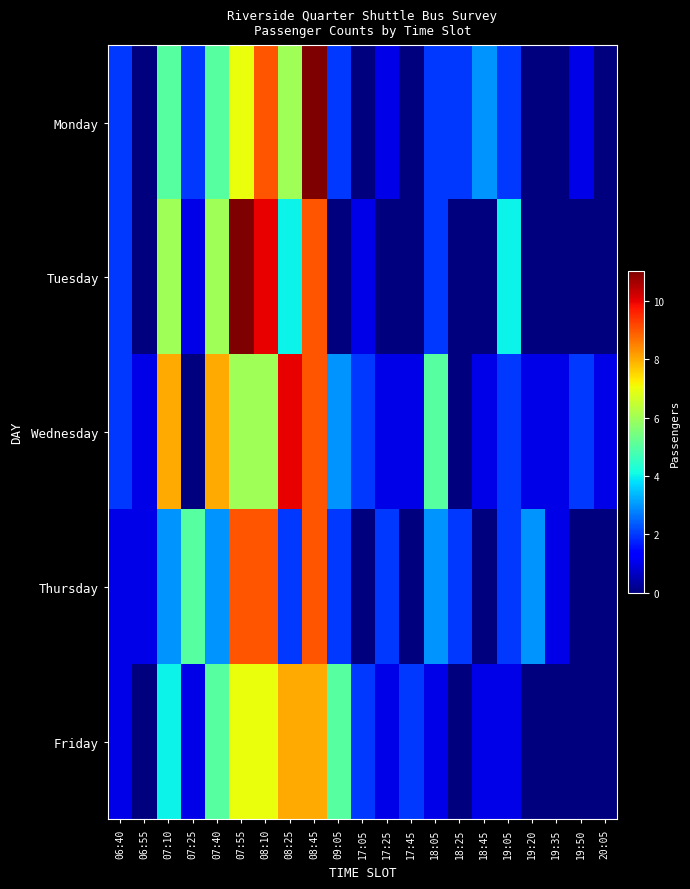

How many data points does each series have?

21